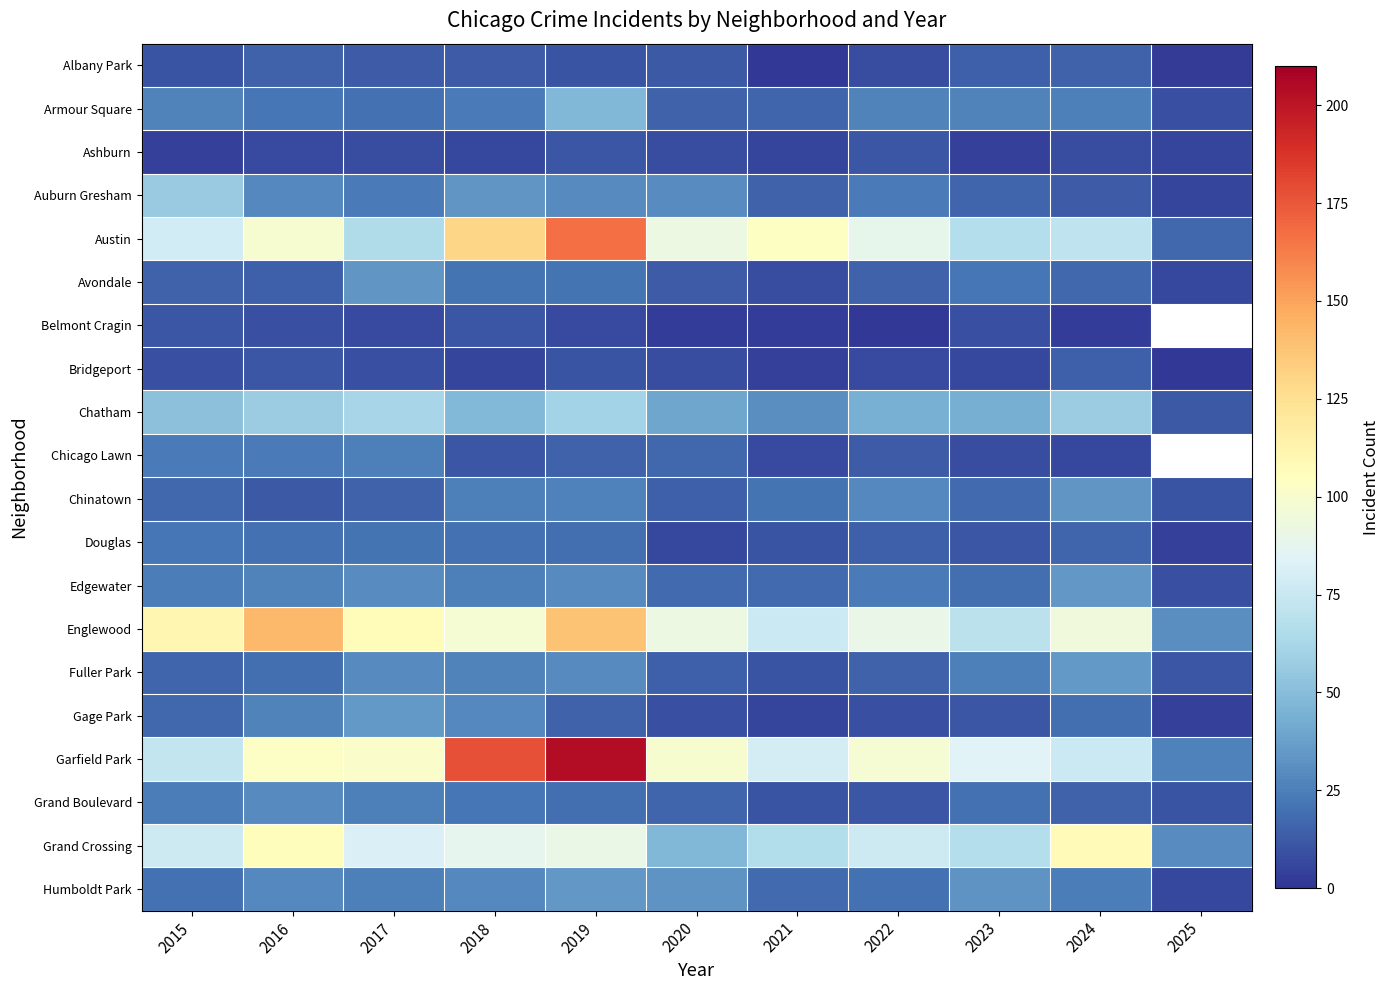

What is the difference between the Albany Park values at 2017 and 2025?

11.0